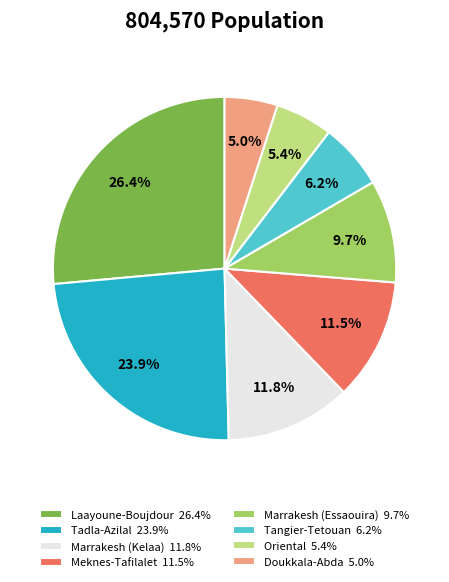

How much of the chart is everything except Tangier-Tetouan 6.2%?

93.8%